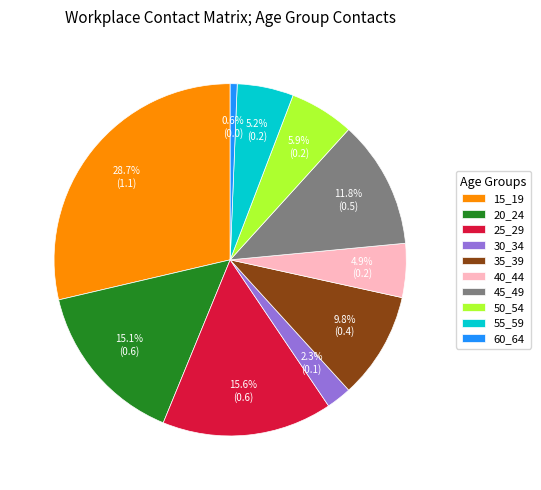

Which slice is the smallest?

60_64